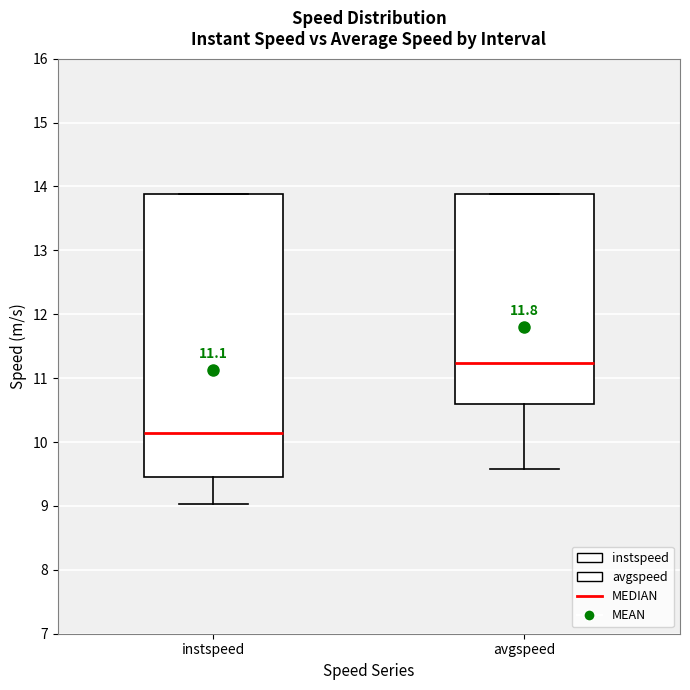

Comparing the boxes themselves (not the whiskers), which one is the tallest?

instspeed